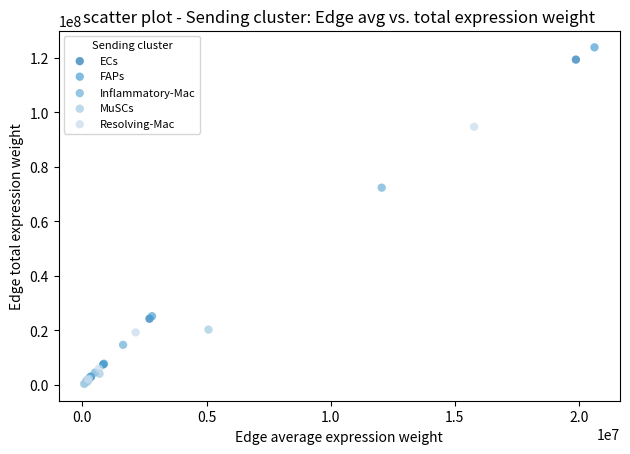

What are all the series names shown in the legend?

ECs, FAPs, Inflammatory-Mac, MuSCs, Resolving-Mac